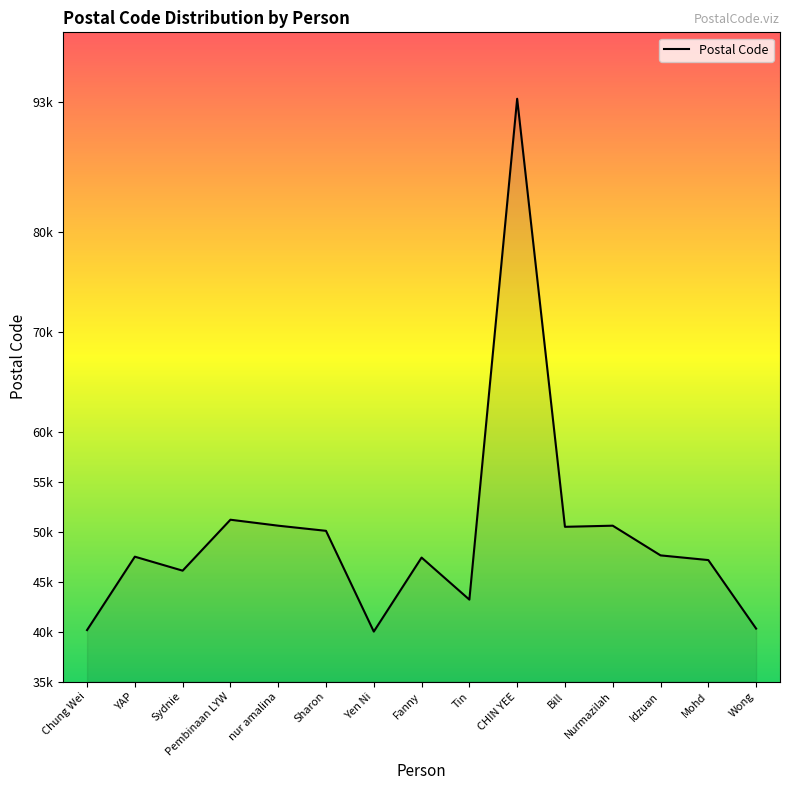

Which category has the highest value across all series?

CHIN YEE